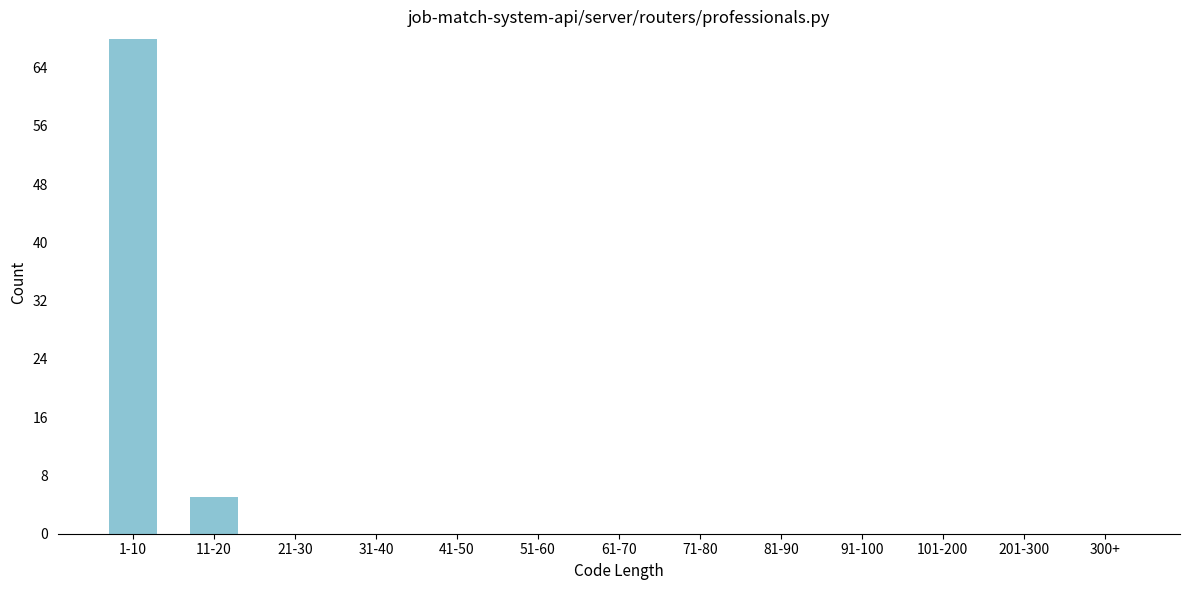

Reading left to right, extract all data points from this chart.

1-10=68	11-20=5	21-30=0	31-40=0	41-50=0	51-60=0	61-70=0	71-80=0	81-90=0	91-100=0	101-200=0	201-300=0	300+=0